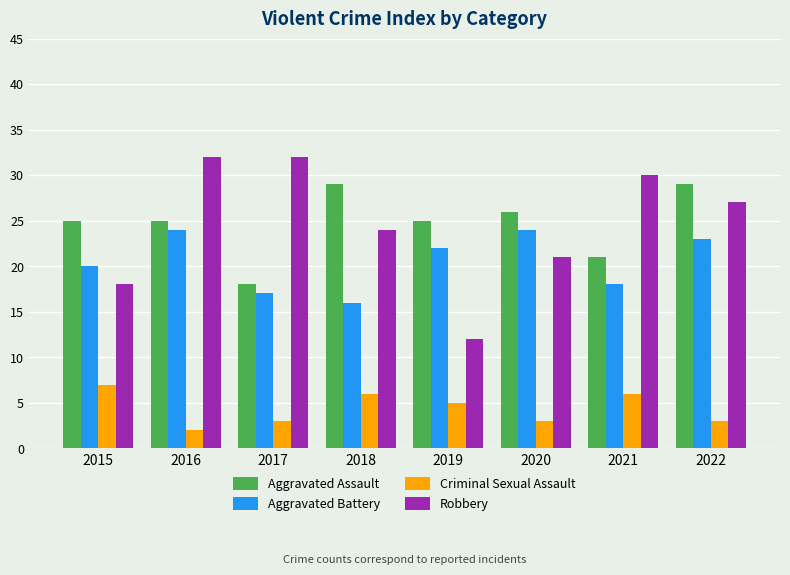

What is the maximum value shown in the chart?

32